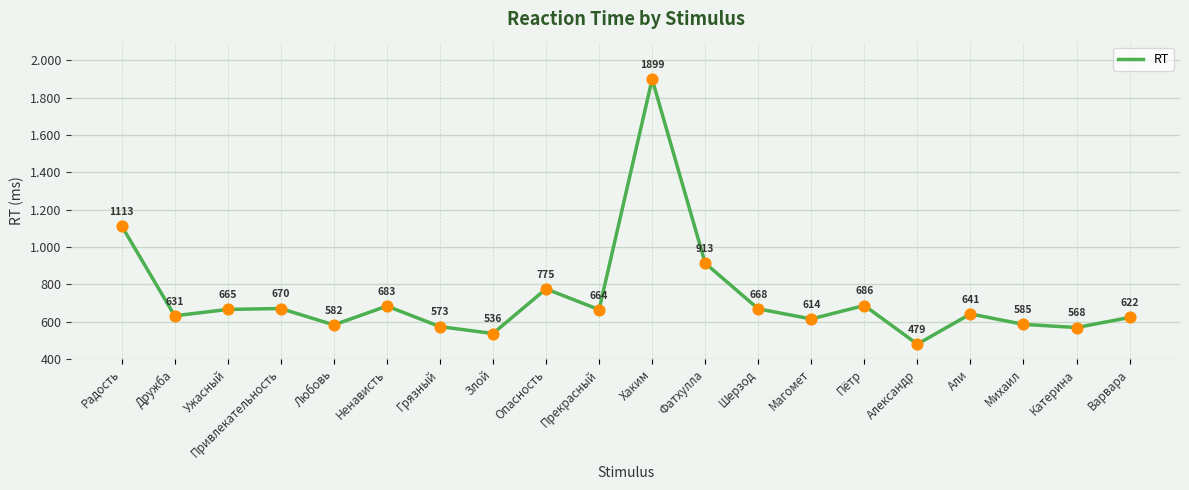

What is the ratio of the value at Хаким to the value at Катерина?

3.3